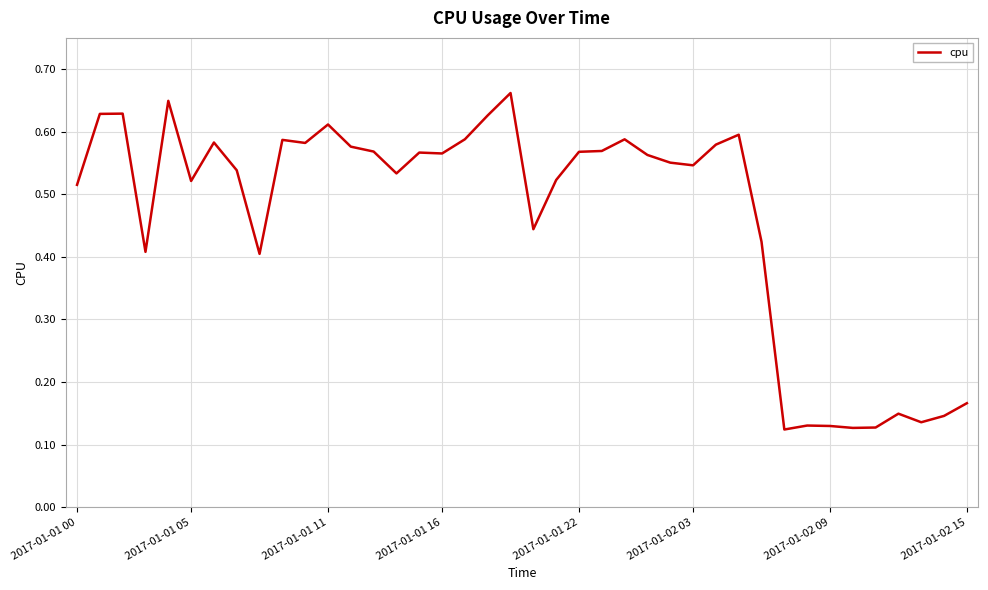

Is this an area chart (filled region under the line)?

No